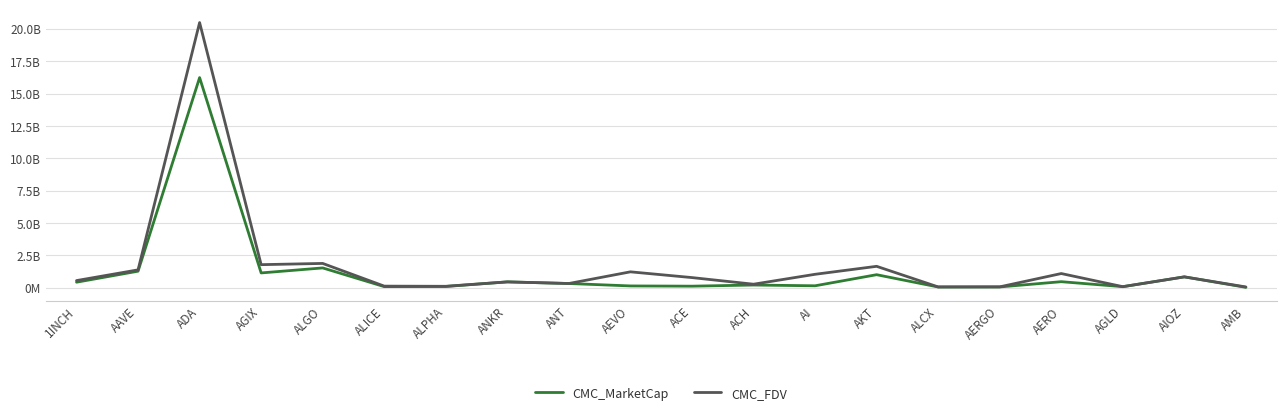

Is this an area chart (filled region under the line)?

No